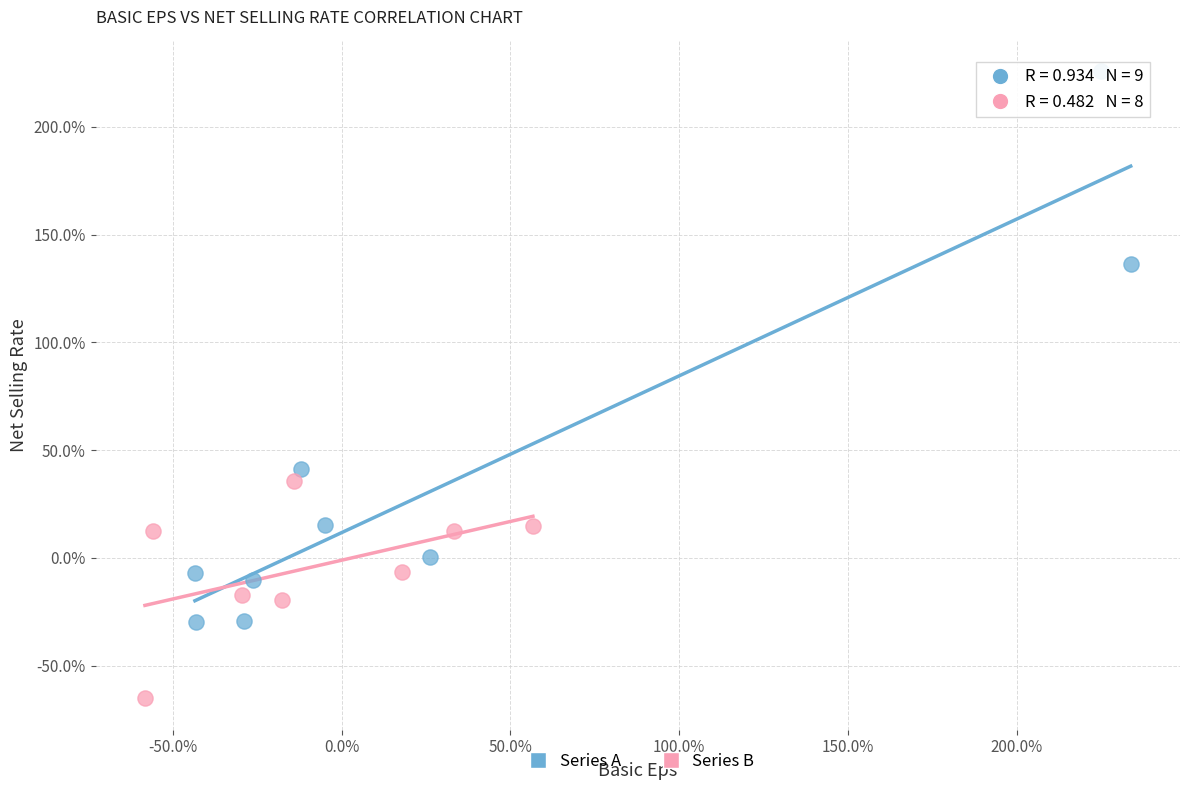

What are all the series names shown in the legend?

Series A, Series B